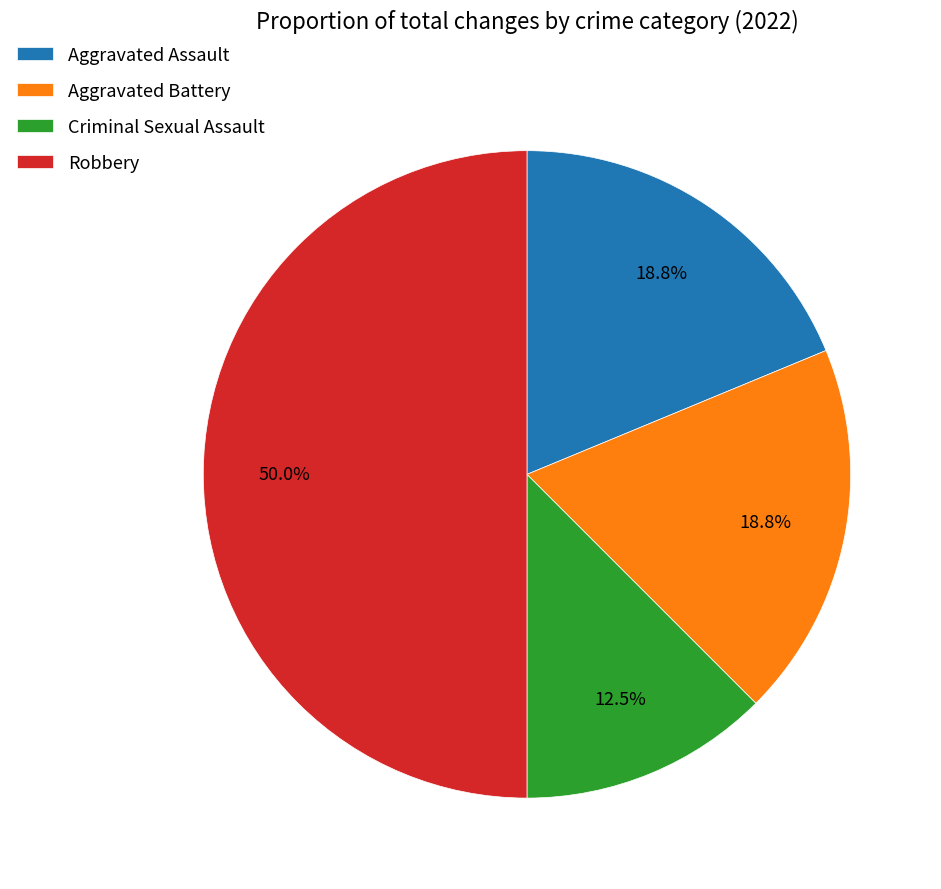

Do Criminal Sexual Assault and Robbery together represent more than half of the pie?

Yes